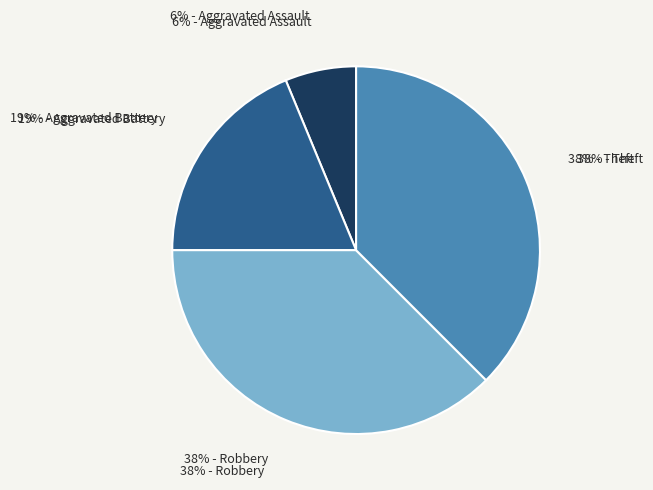

Is it true that Robbery is 32% of the pie?

False